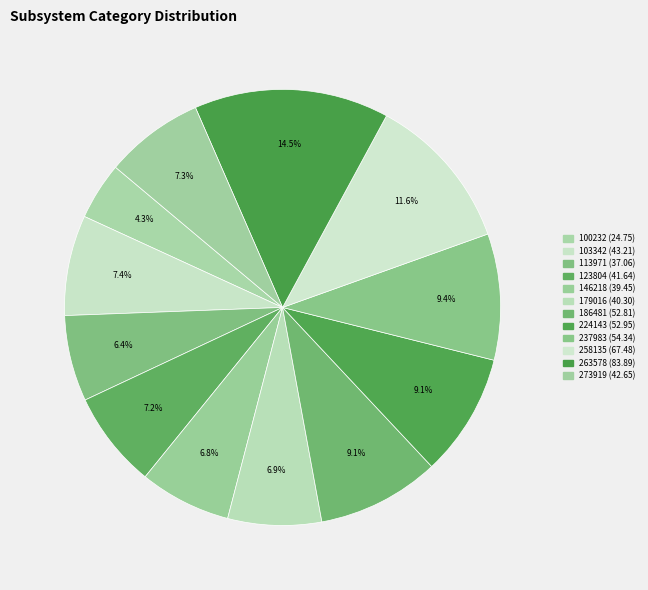

How many segments does this pie chart have?

12